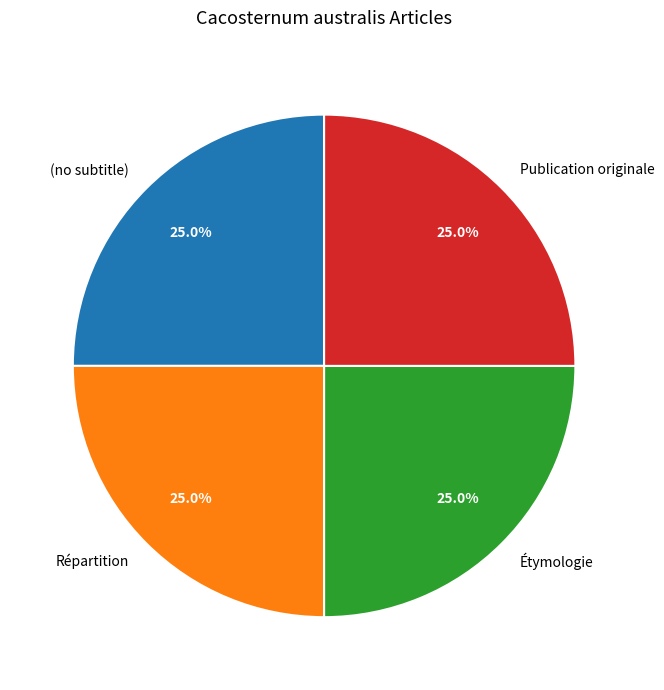

Combined, what portion of the pie is Répartition and Publication originale?

50.0%